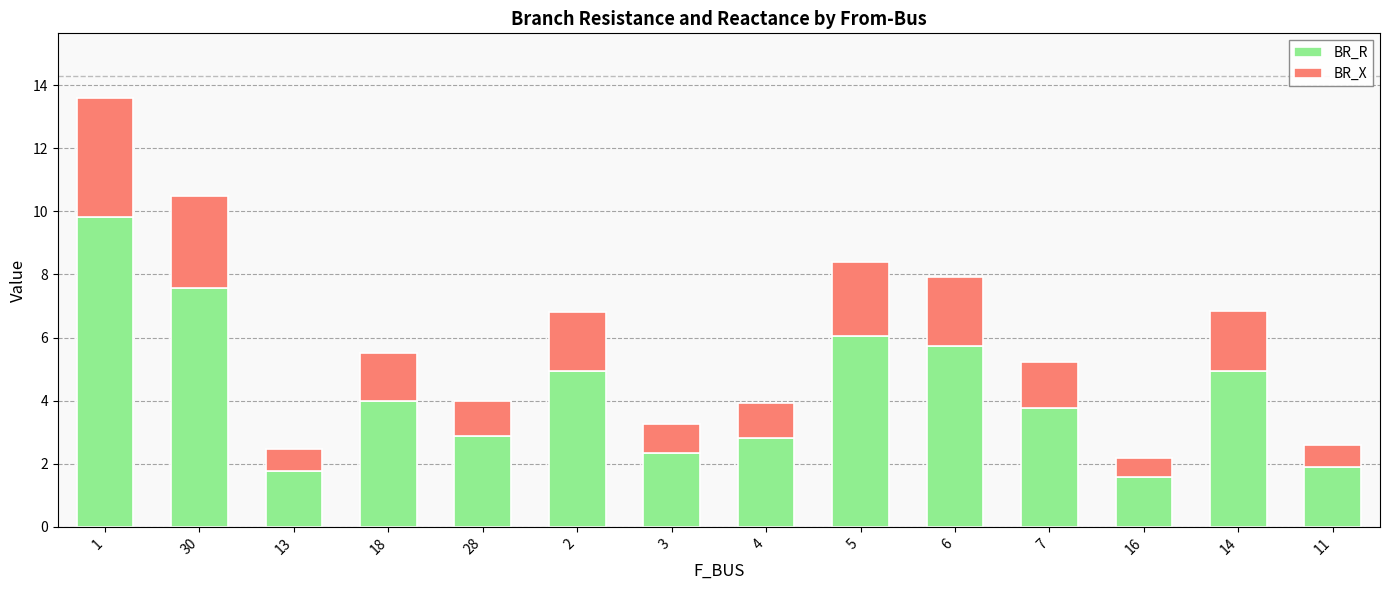

What value does the BR_R series have at 16?

1.6